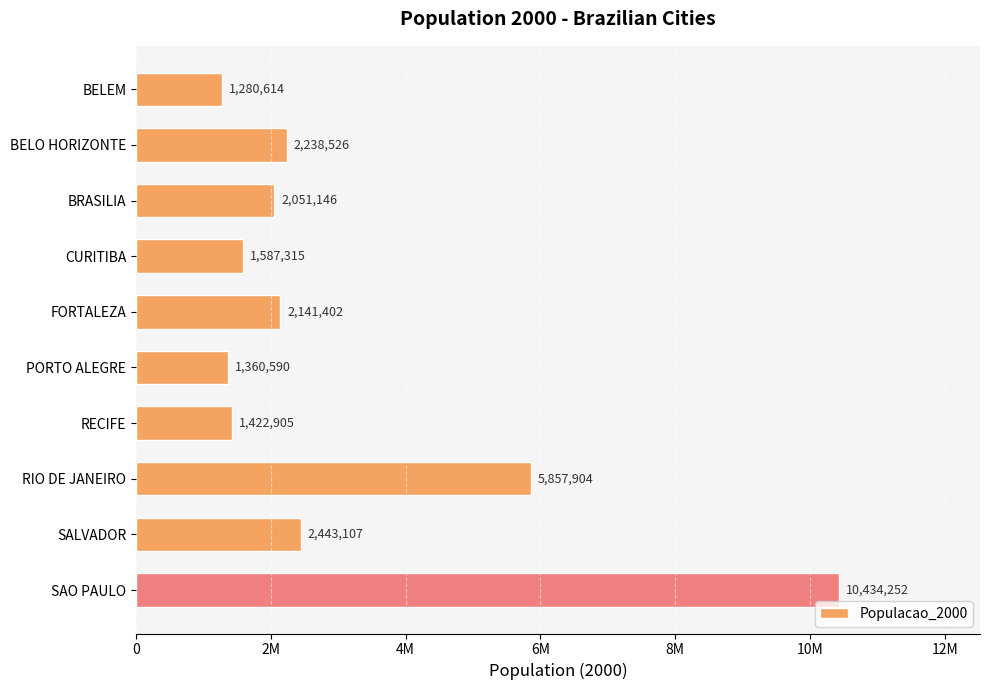

Does the chart contain stacked bars?

No